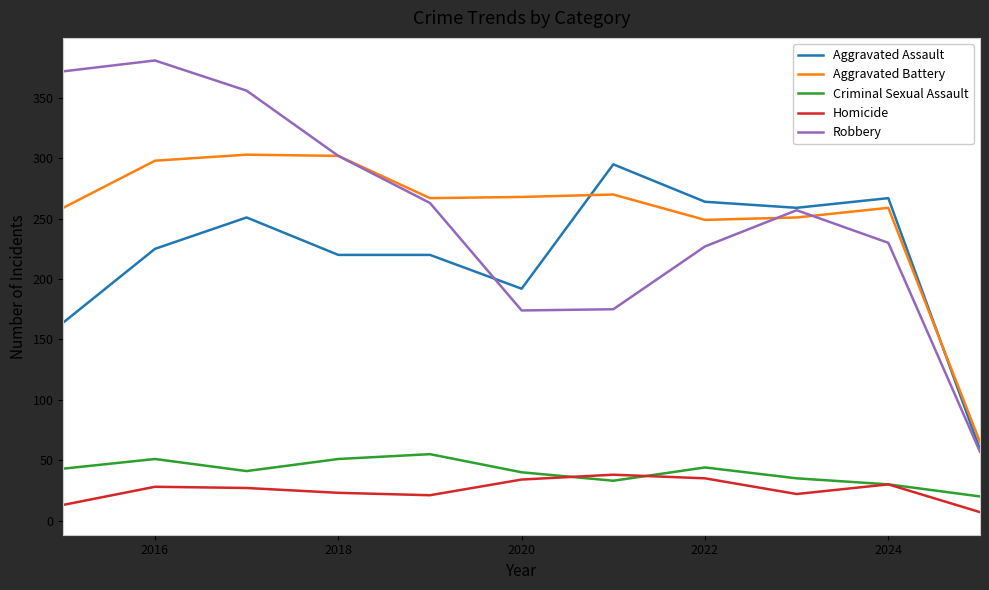

Which series has the widest spread of values?

Robbery